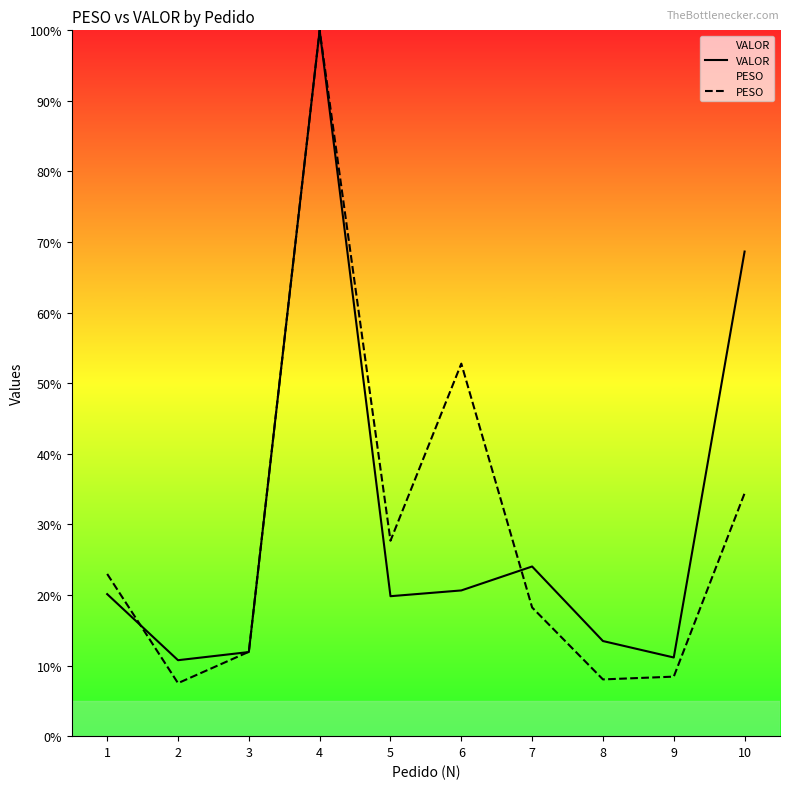

What is the sum of the PESO values at 9 and 6?

61.2